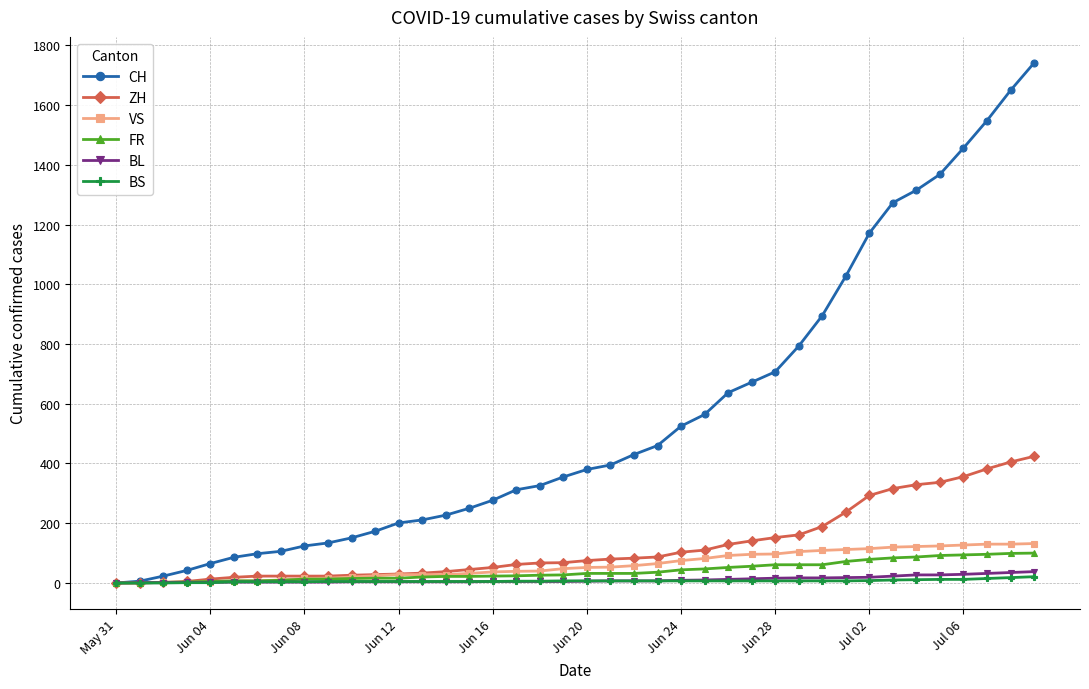

Which series has the largest total across all categories?

CH